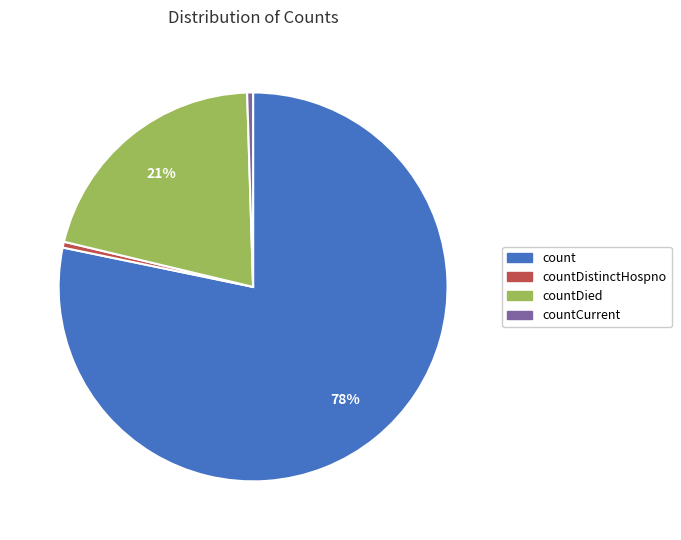

Is there any slice that represents more than half of the pie?

Yes